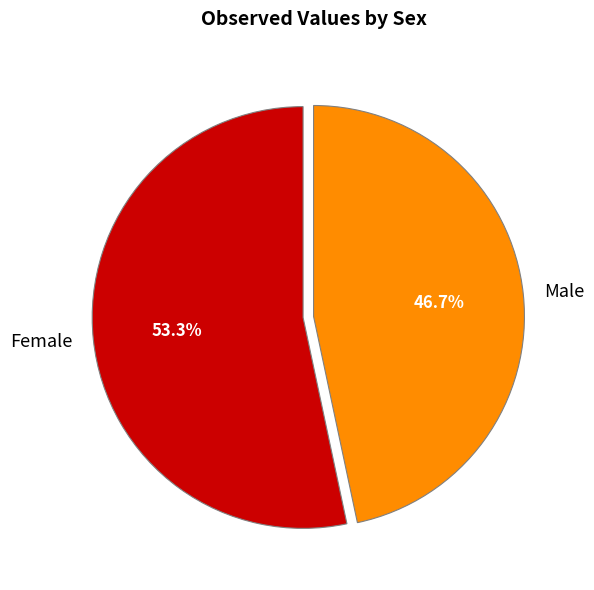

Is it true that Male is 52% of the pie?

False